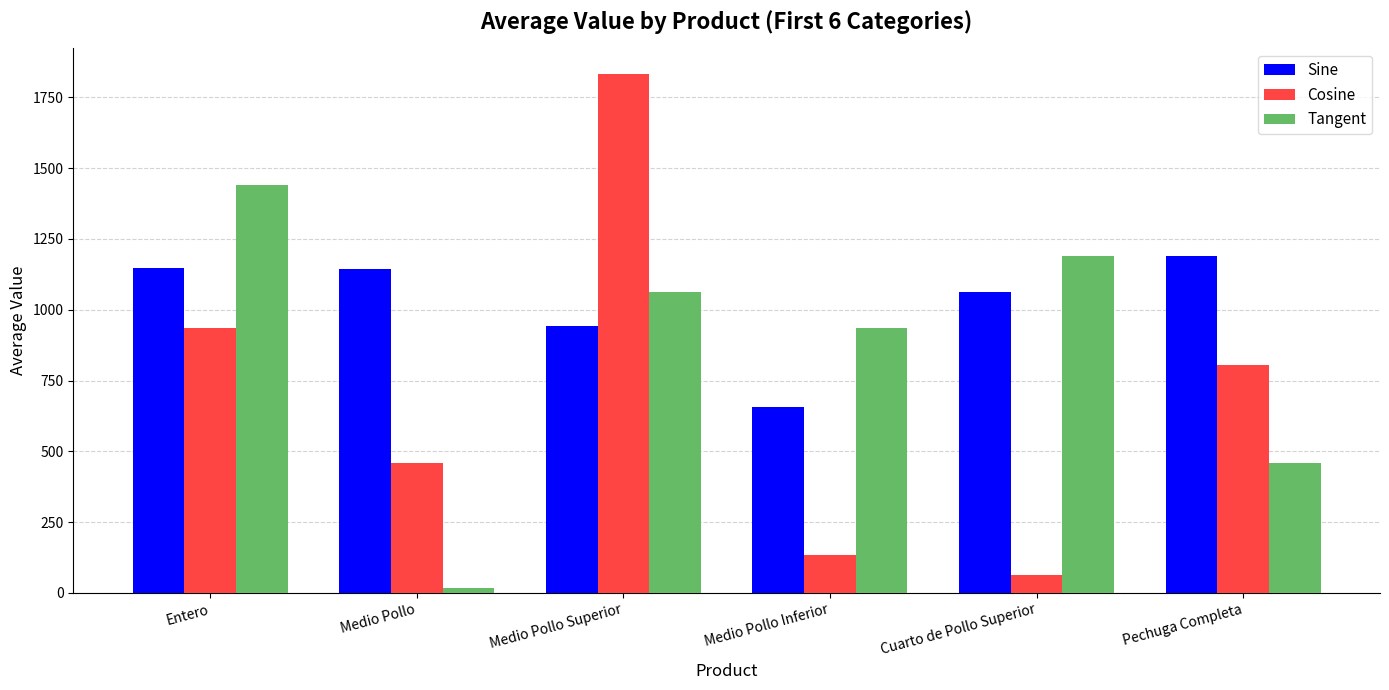

How many groups of bars are there?

6